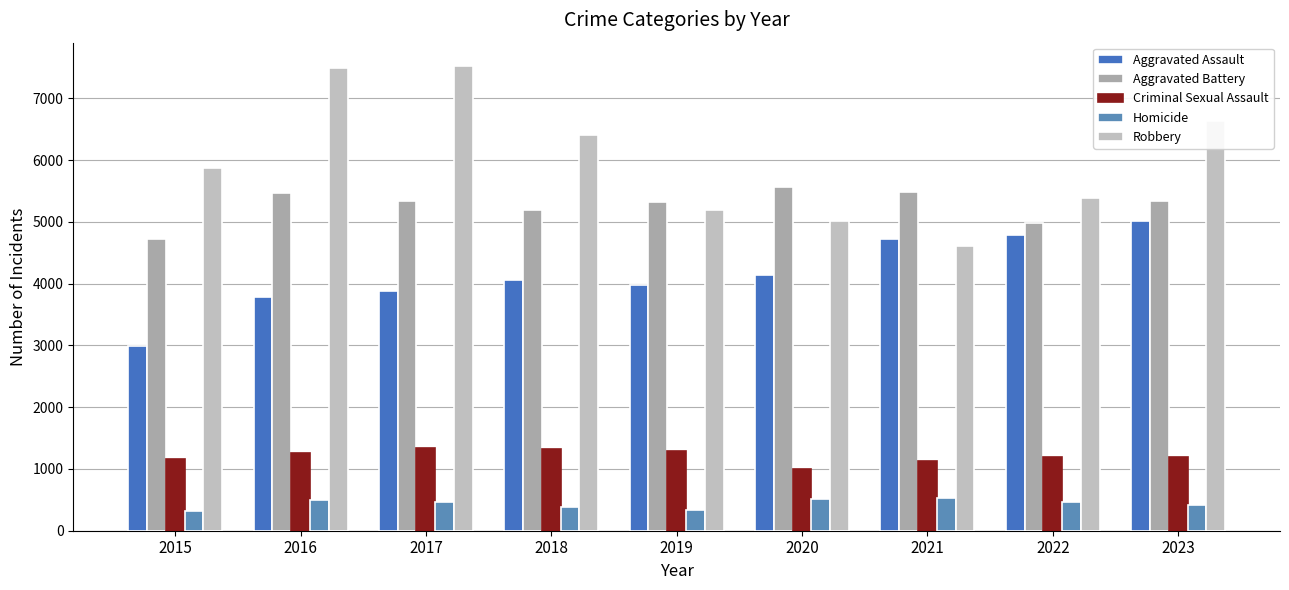

What is the spread (max minus min) of values at 2017?

7055